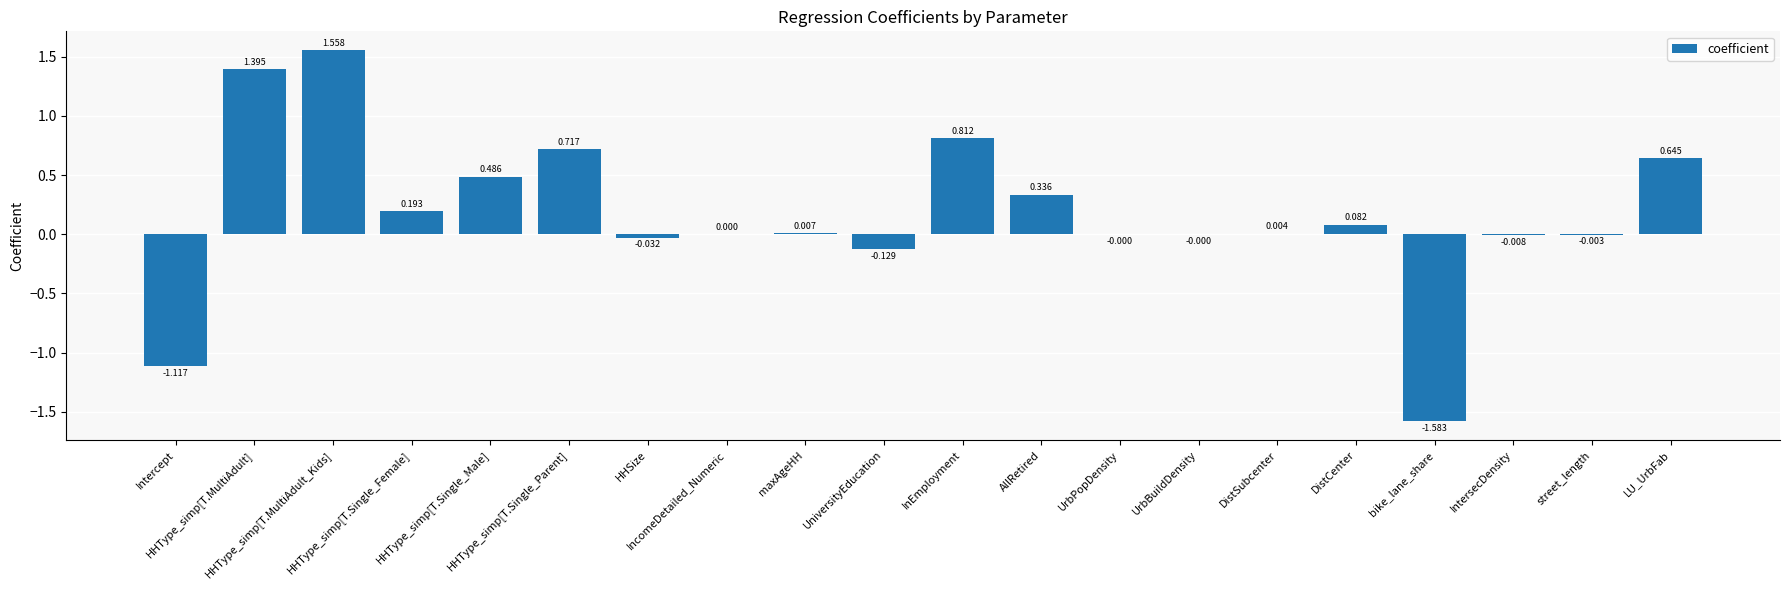

Count the number of categories in the chart.

20